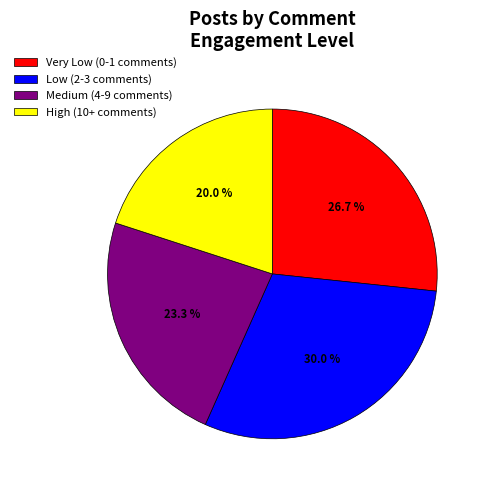

Rank the categories by value from highest to lowest.

Low (2-3 comments), Very Low (0-1 comments), Medium (4-9 comments), High (10+ comments)